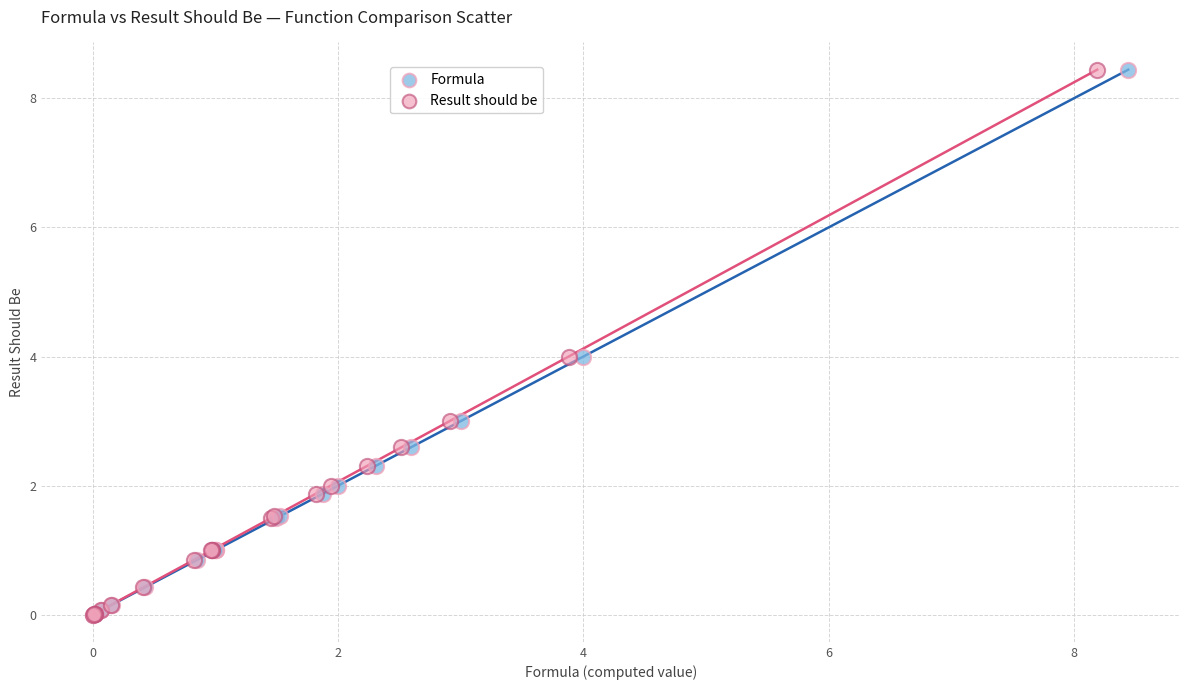

What are all the series names shown in the legend?

Formula, Result should be